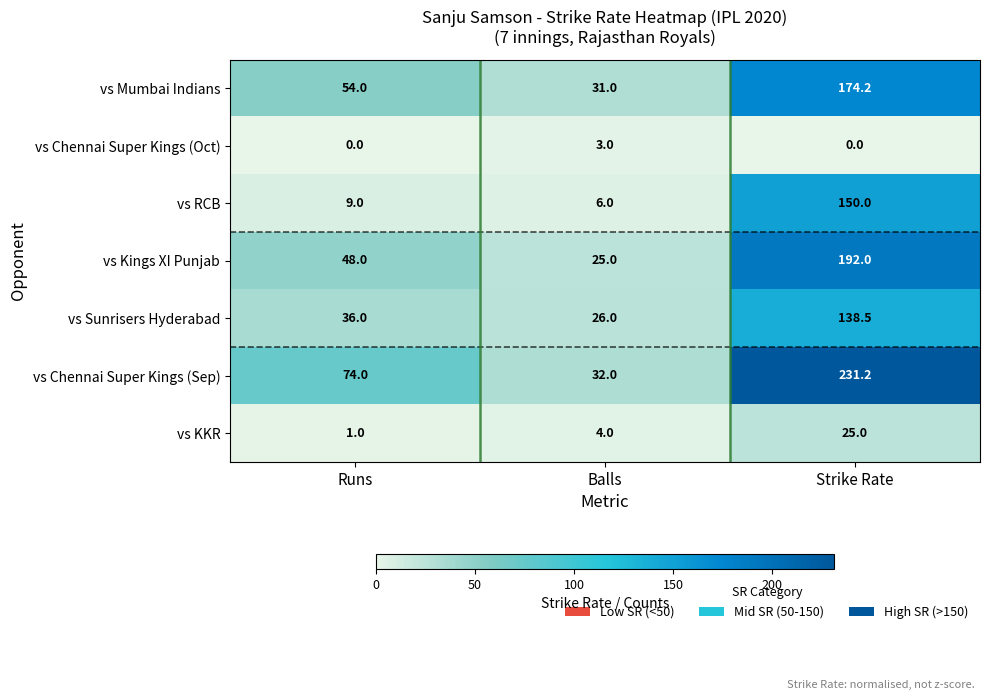

Which series has the largest range (max minus min)?

vs Chennai Super Kings (Sep)